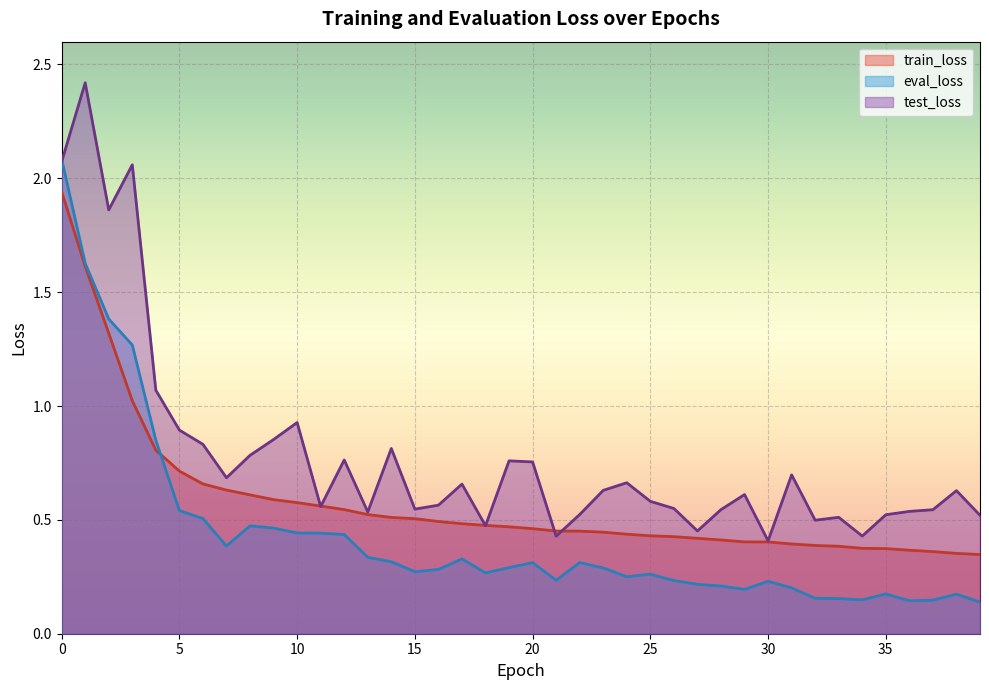

List the labels in order of eval_loss value, smallest first.

39, 36, 37, 34, 33, 32, 38, 35, 29, 31, 28, 27, 30, 26, 21, 24, 25, 18, 15, 16, 23, 19, 20, 22, 14, 17, 13, 7, 12, 11, 10, 9, 8, 6, 5, 4, 3, 2, 1, 0